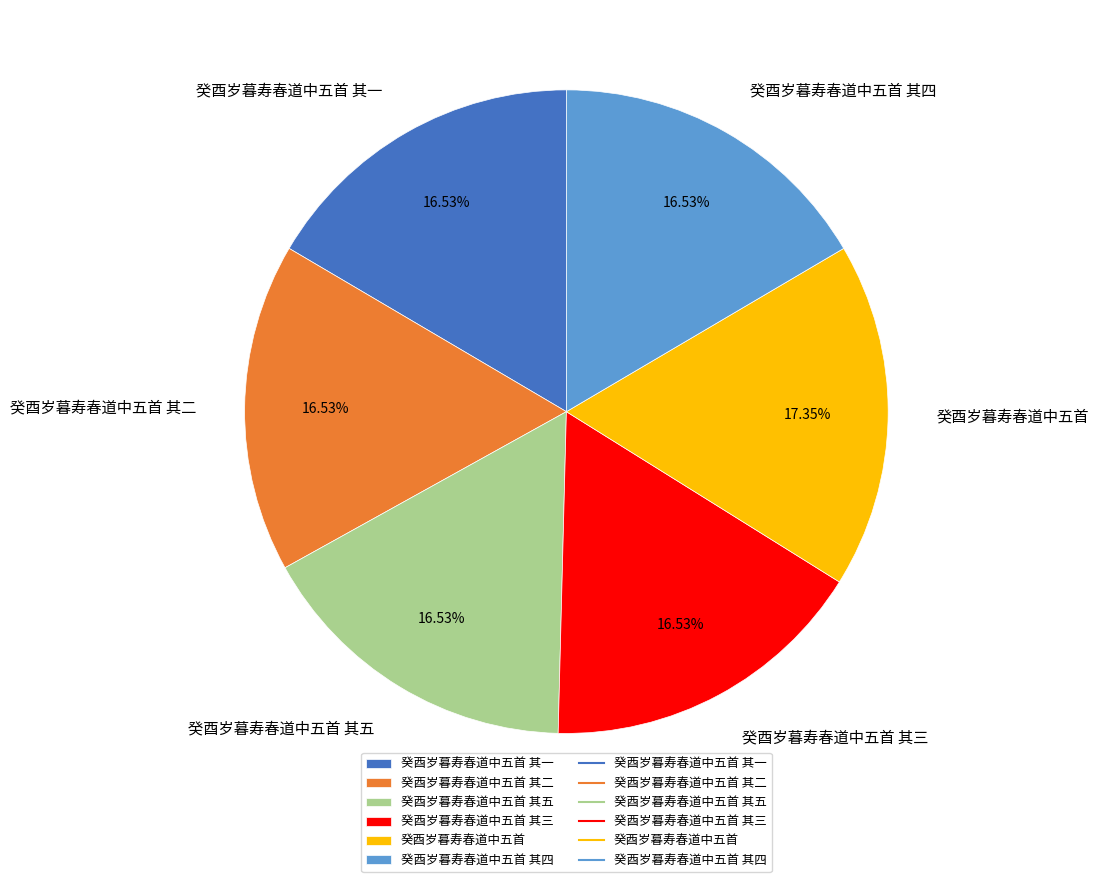

To the nearest percent, what percentage of the pie is 癸酉岁暮寿春道中五首 其三?

17%